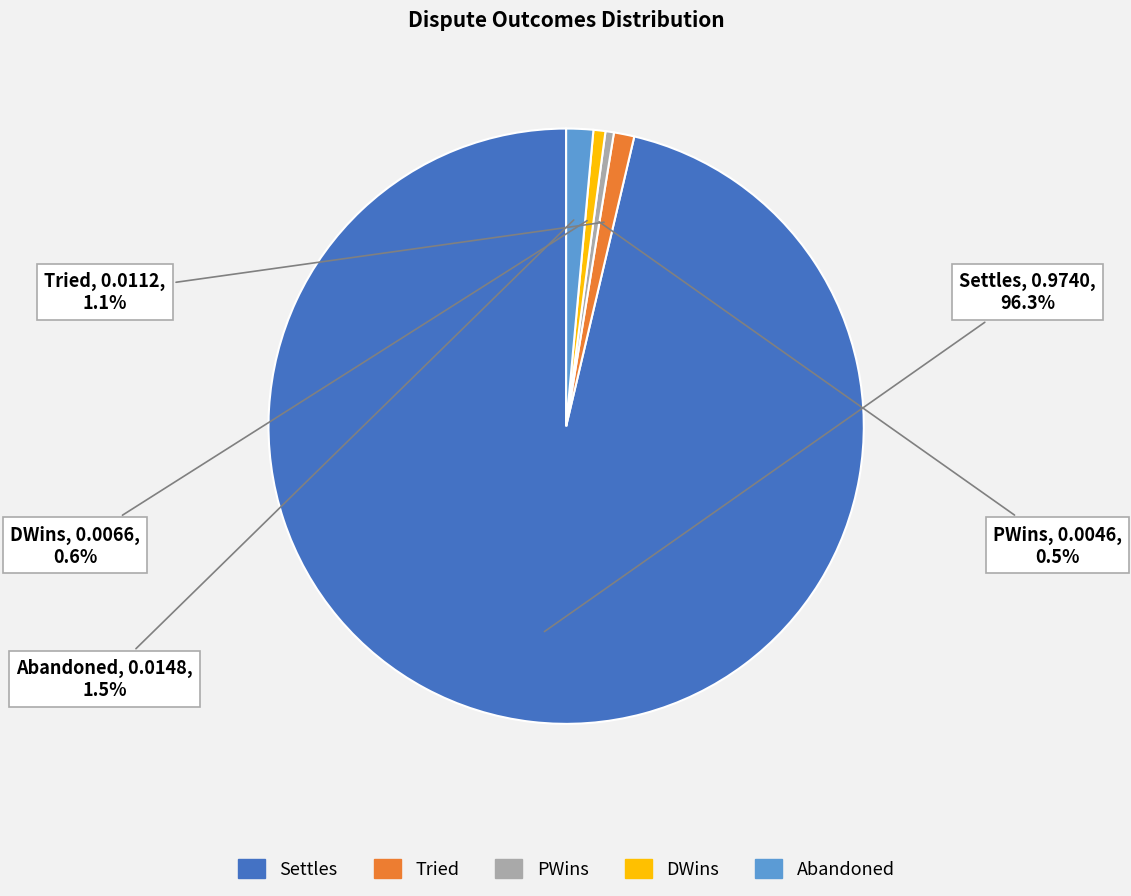

True or false: Tried accounts for 1% of the total.

True